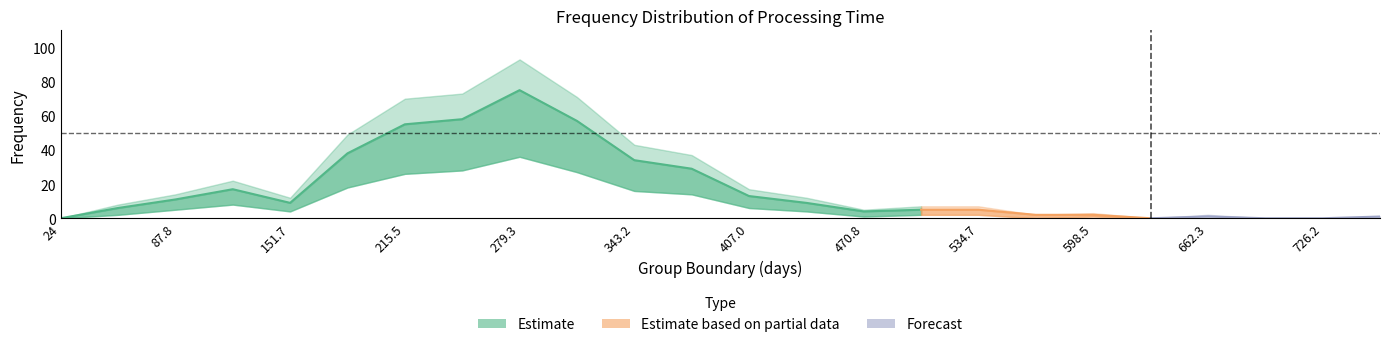

True or false: mid and lower intersect in this chart.

False